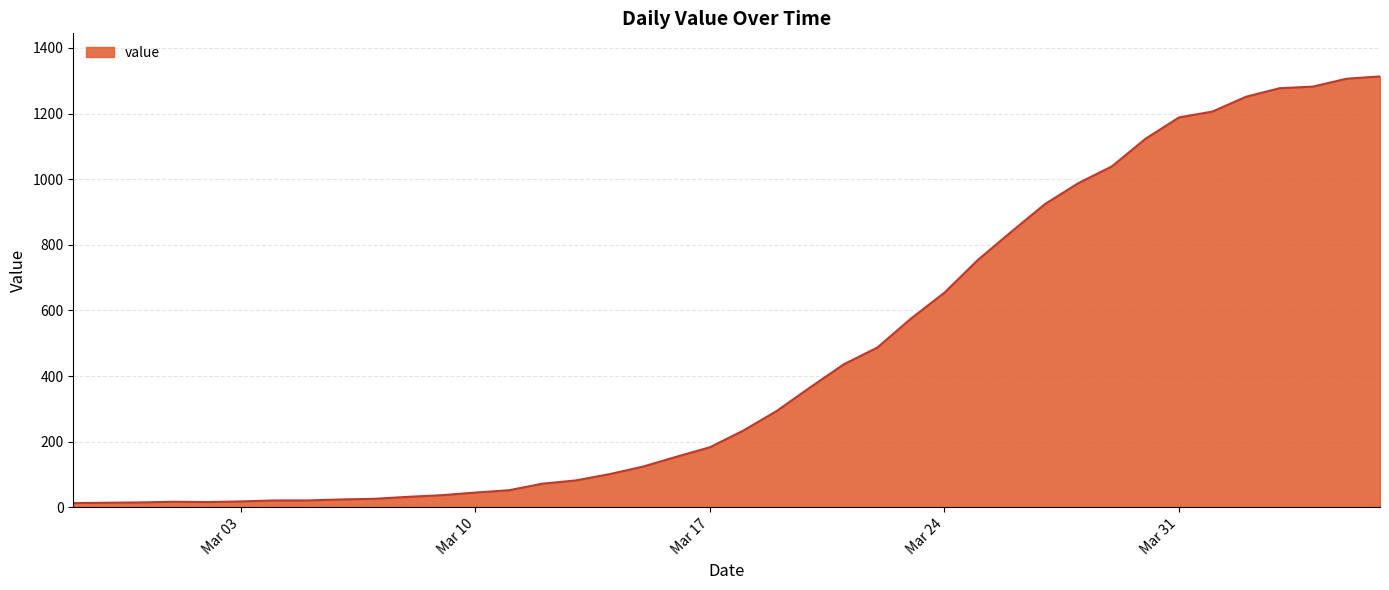

What is the greatest value displayed?

1313